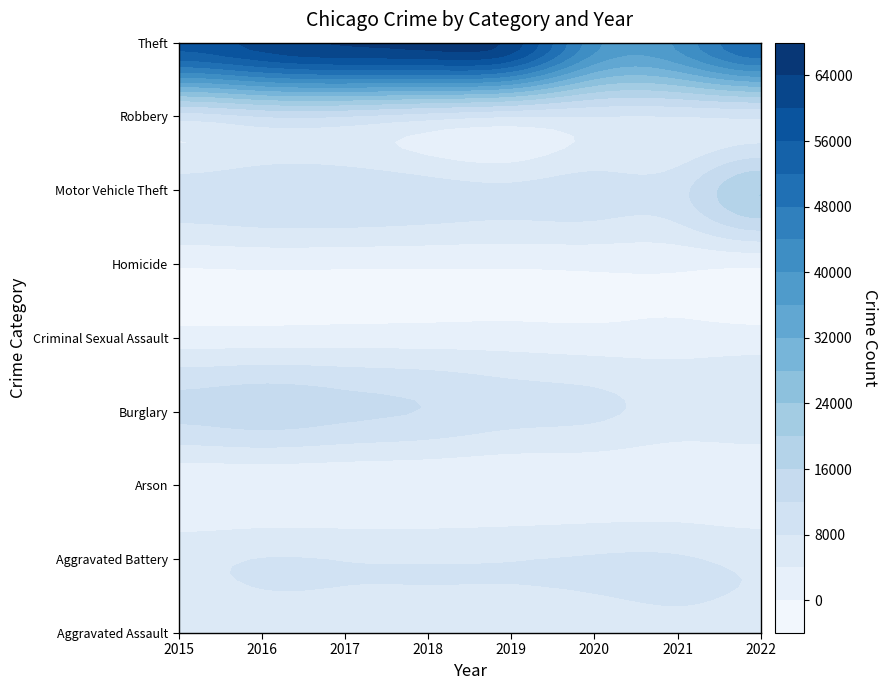

Which has a higher value, 2017 or 2018?

2018